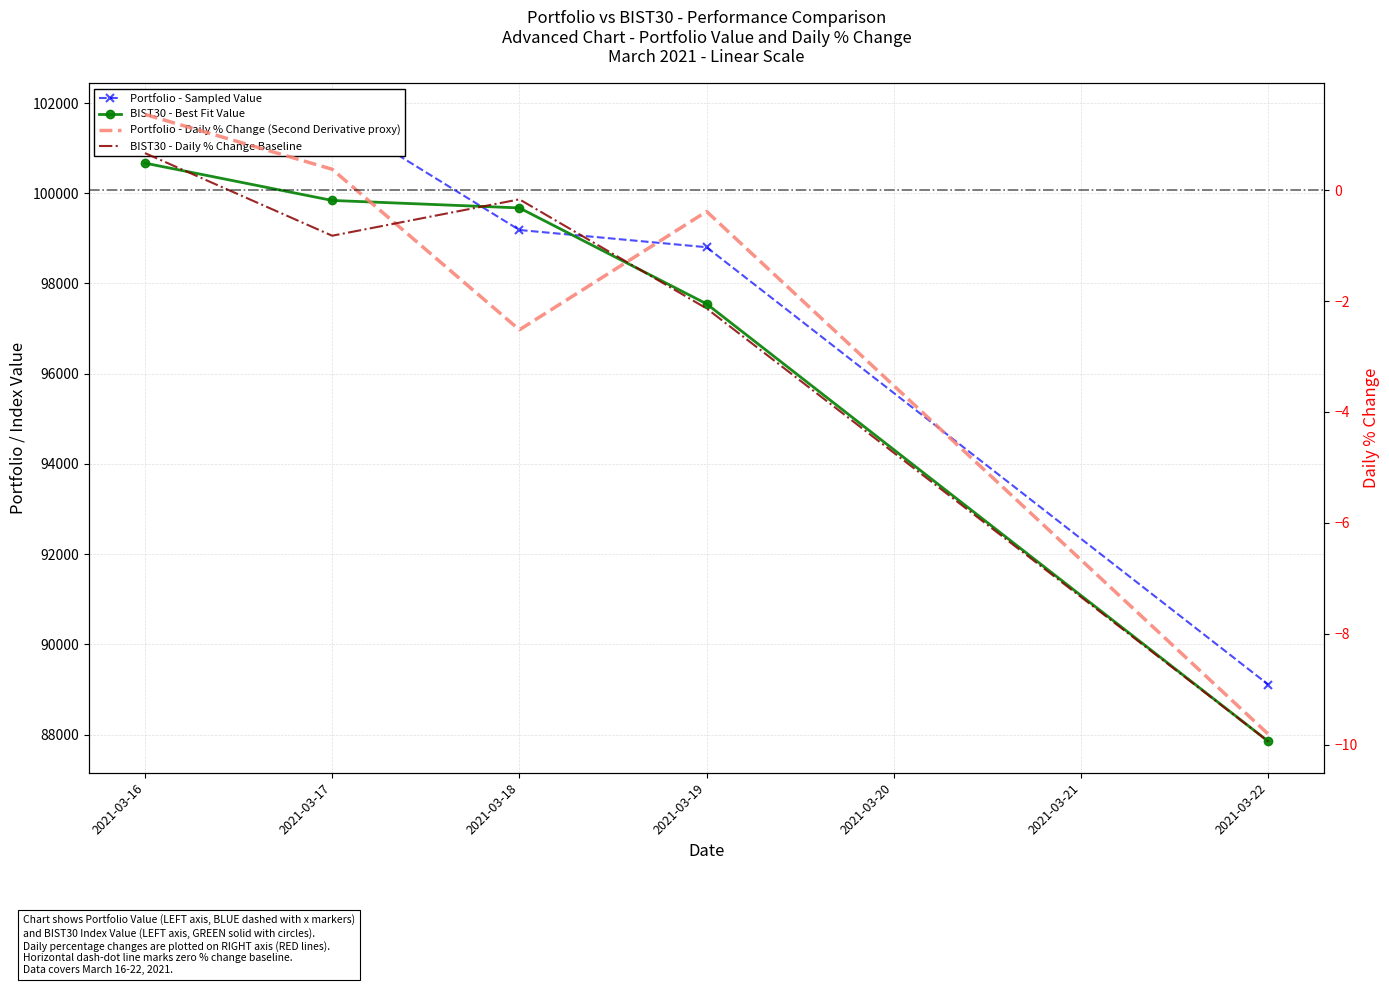

How many intersections are there between BIST30 - Best Fit Value and Portfolio - Sampled Value?

2